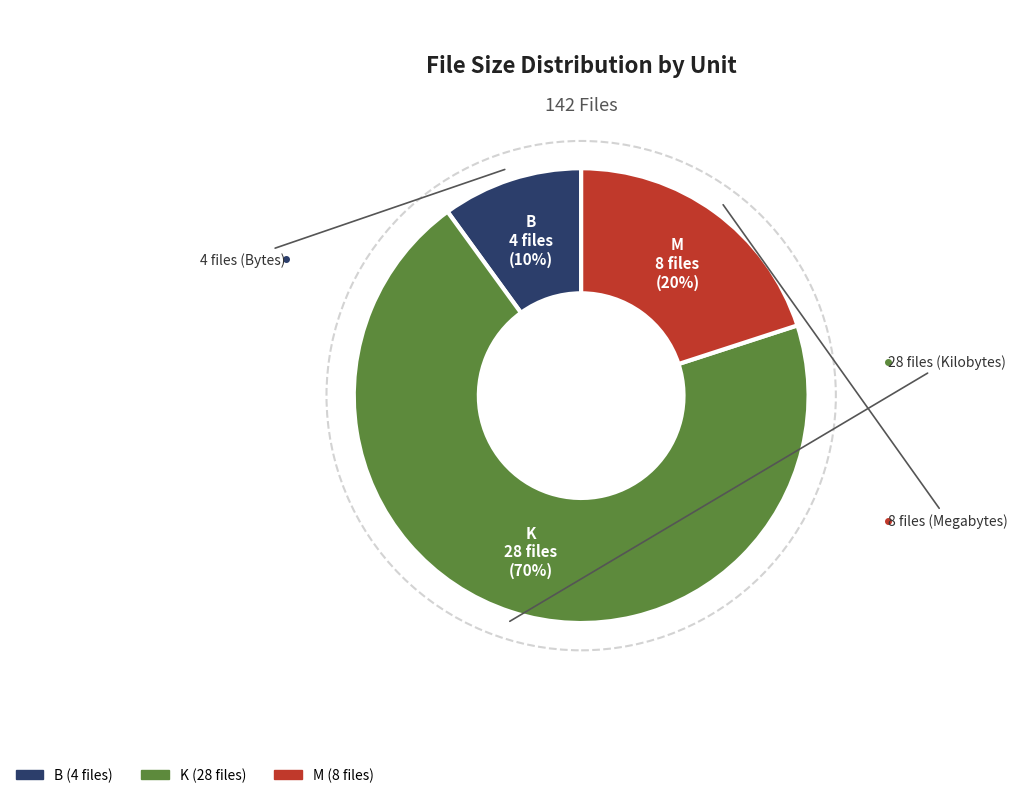

Does any single category account for the majority?

Yes